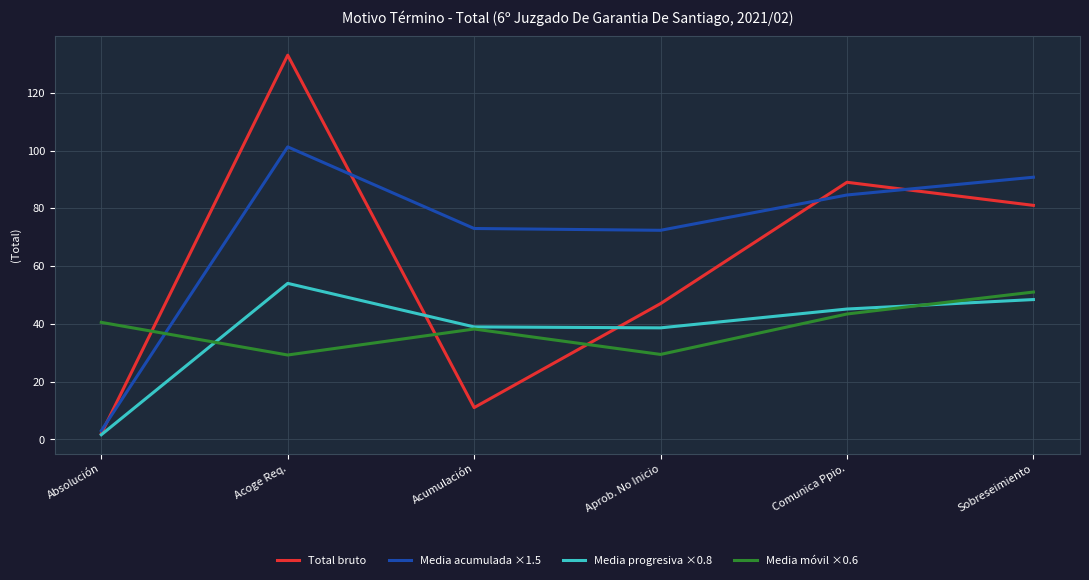

At which label does Total bruto first exceed 81?

Acoge Req.